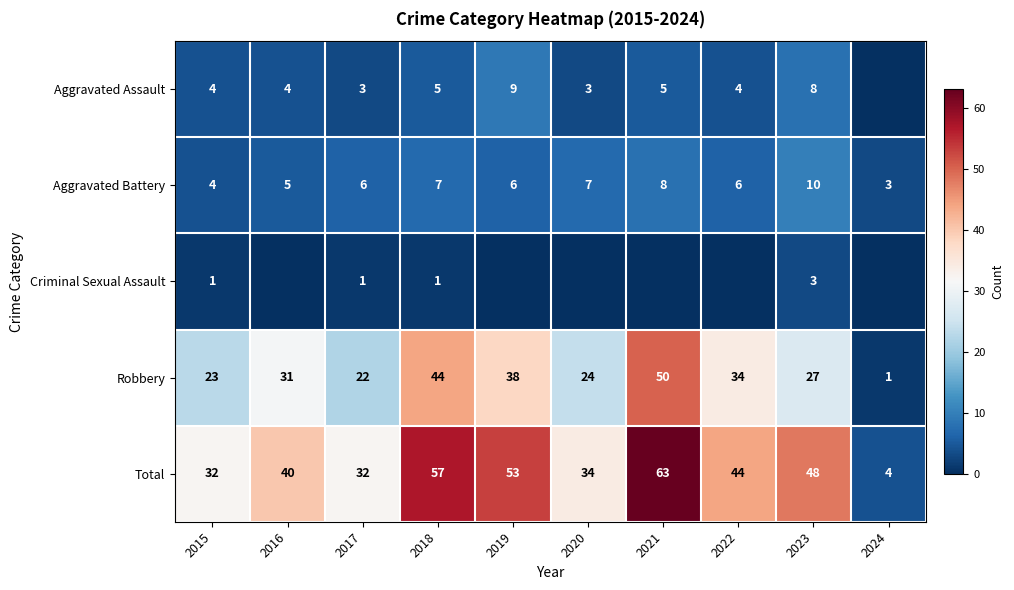

What is the sum of the Aggravated Battery values at 2021 and 2016?

13